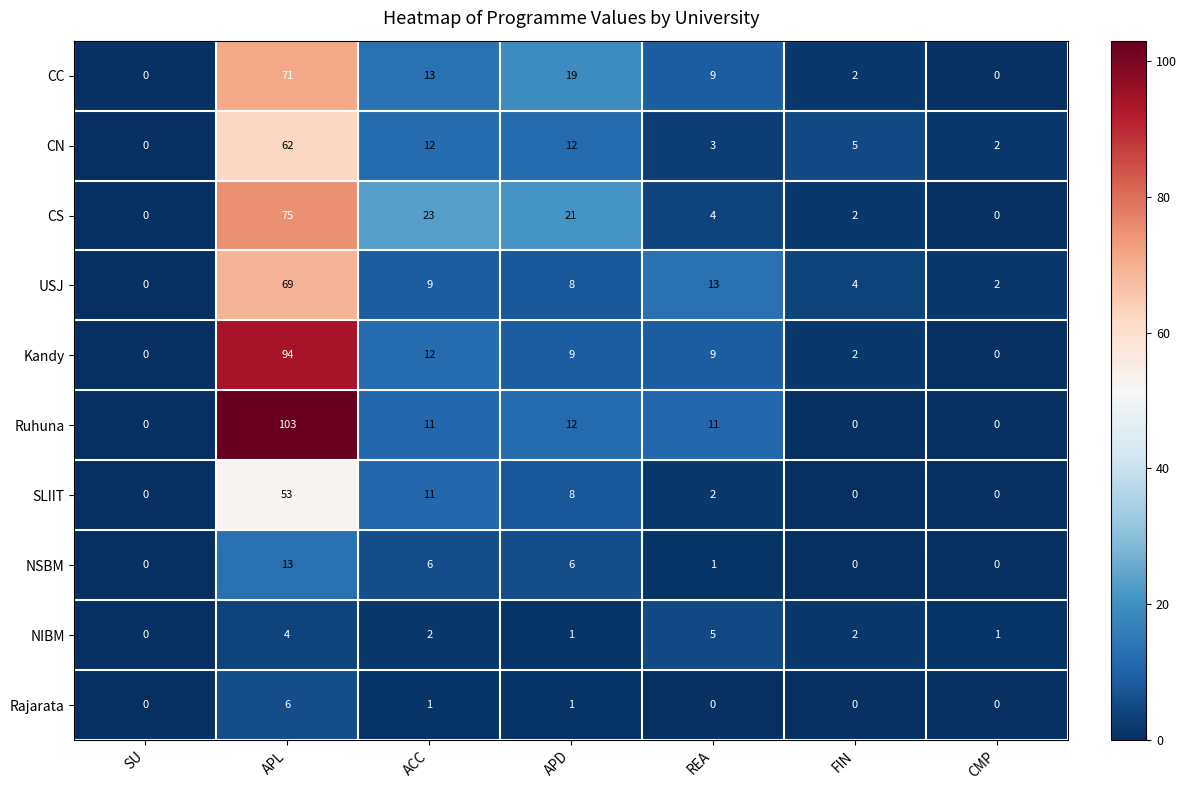

Which series has the largest range (max minus min)?

Ruhuna